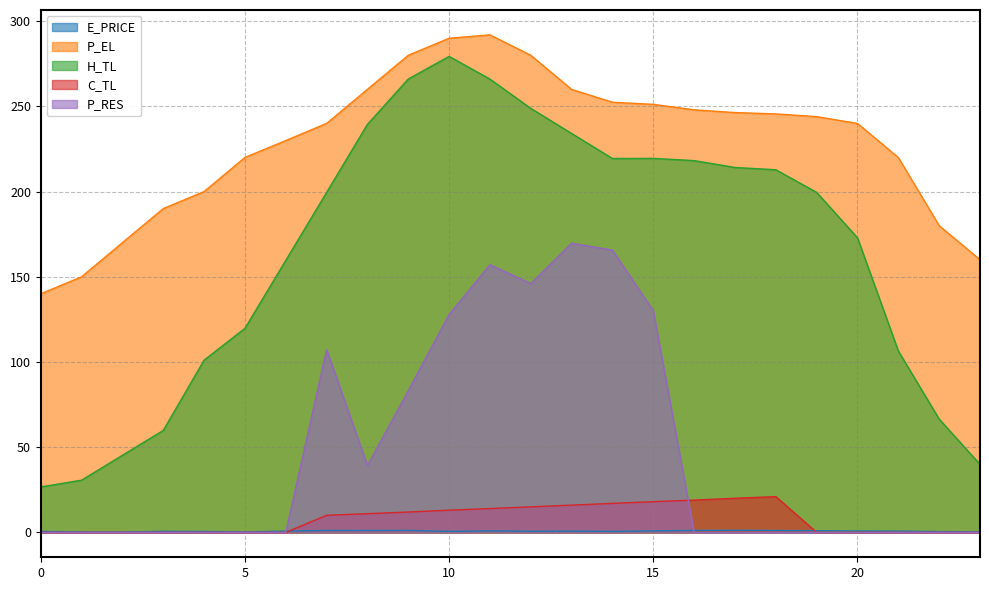

At how many categories does at least one series exceed 58?

24